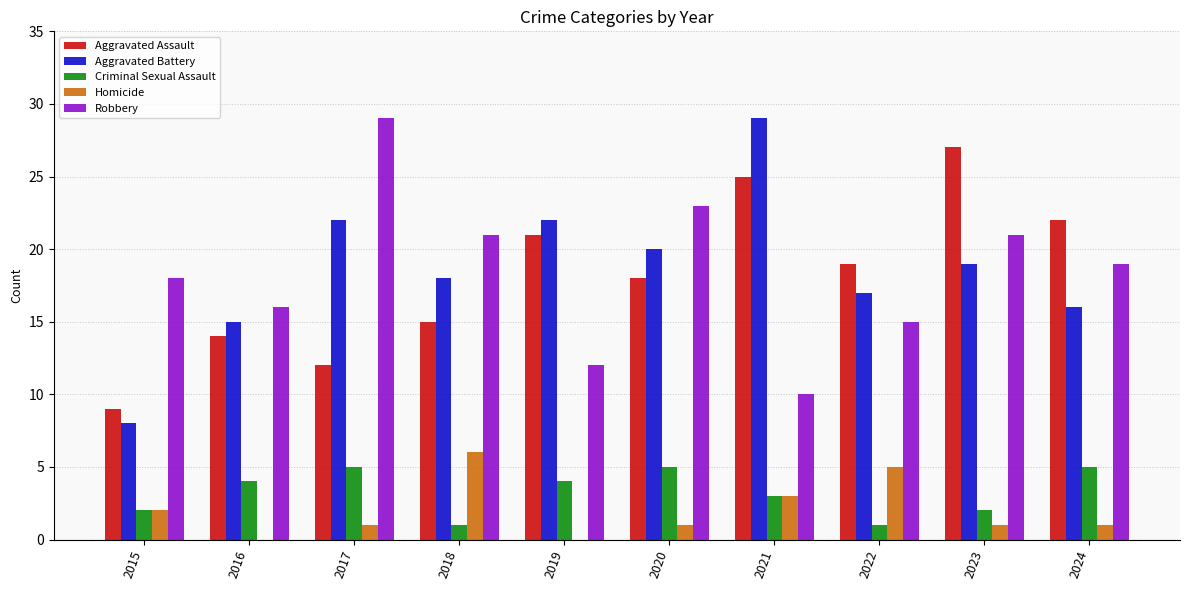

At which label does Robbery reach its peak?

2017